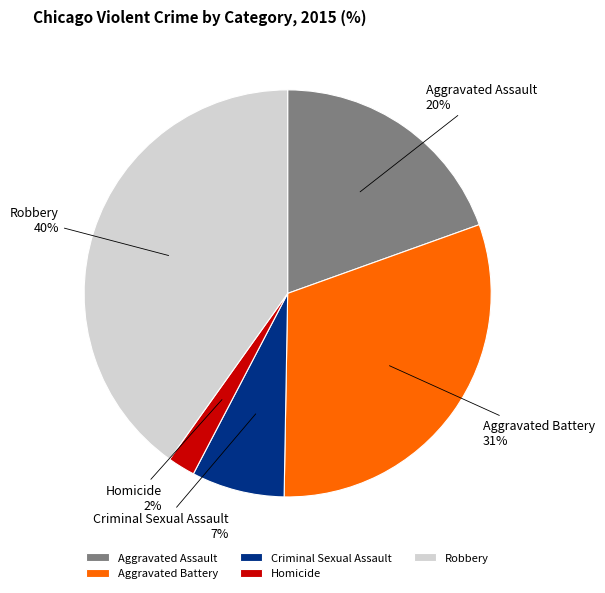

To the nearest percent, what is the average slice percentage?

20%